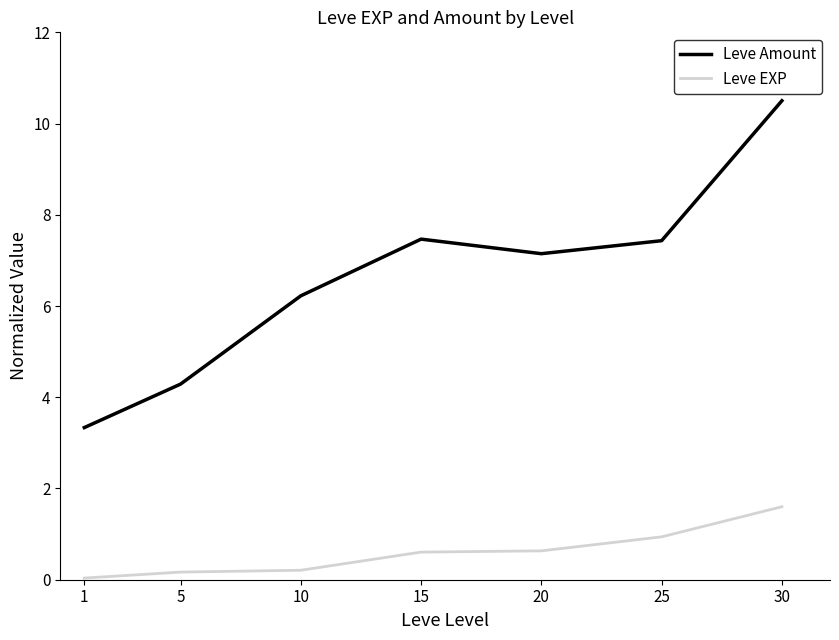

How many interior local peaks does the Leve Amount series have?

1